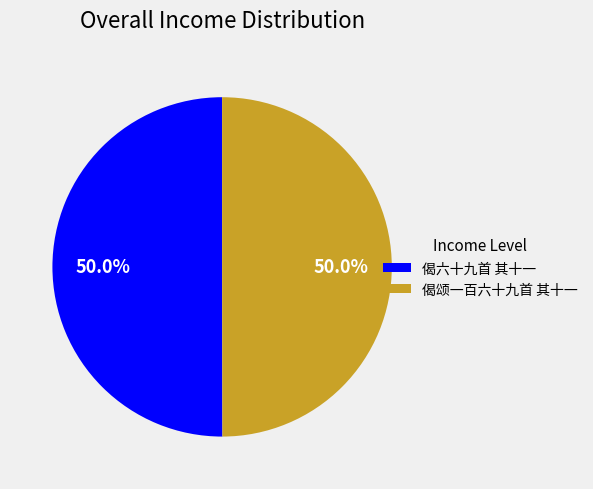

What is the total percentage of 偈颂一百六十九首 其十一 and 偈六十九首 其十一?

100.0%